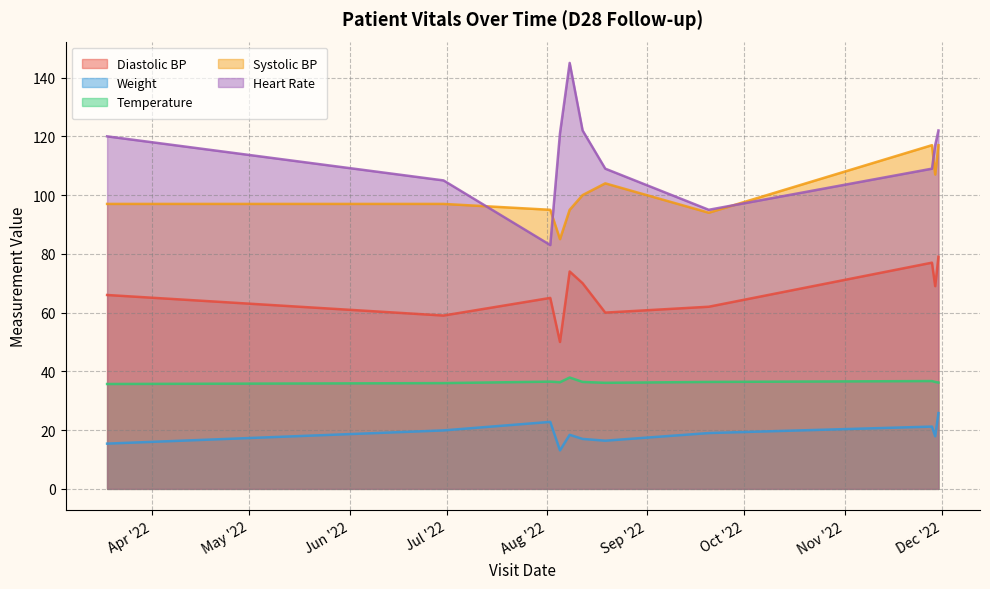

What is the maximum value shown in the chart?

145.0